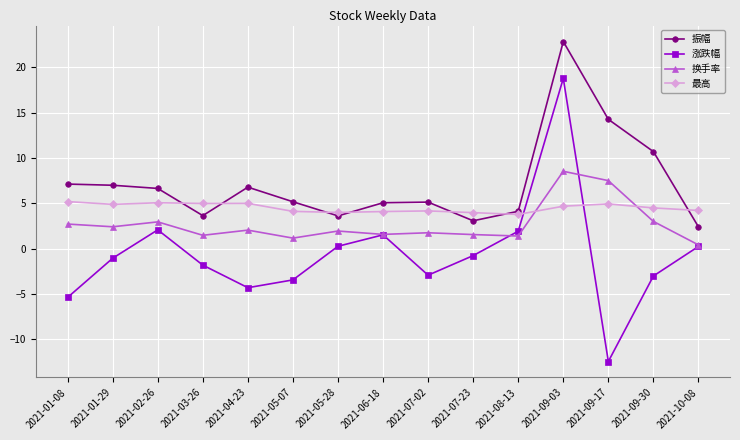

At which category is the sum across all series the highest?

2021-09-03